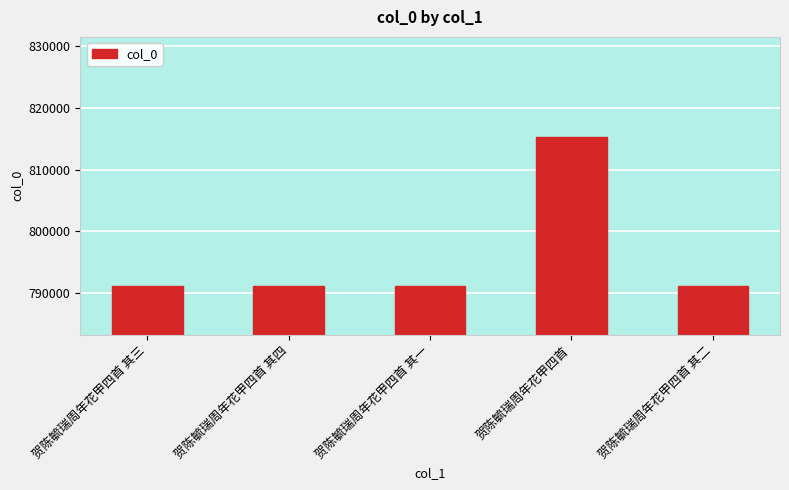

What is the difference between the values at 贺陈毓瑞周年花甲四首 其三 and 贺陈毓瑞周年花甲四首?

24078